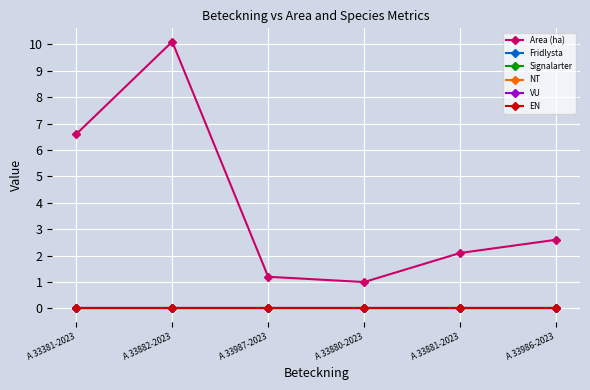

Which has a higher value, A 33880-2023 or A 33882-2023?

A 33882-2023